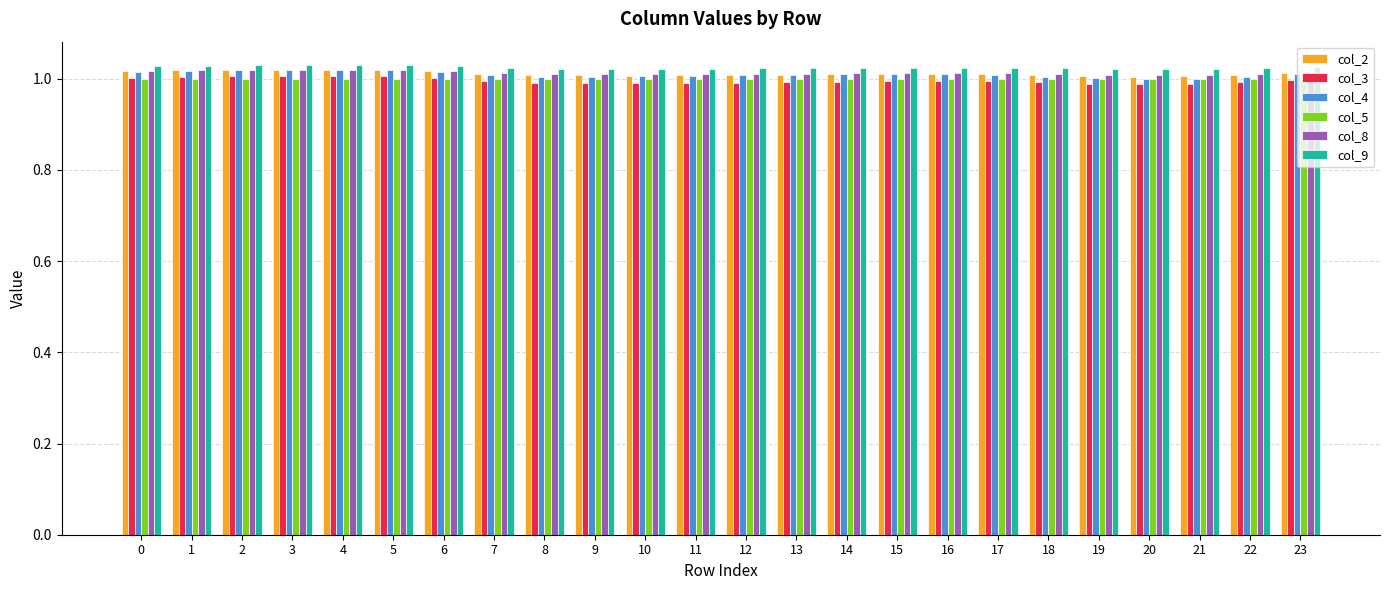

At how many categories does at least one series exceed 1?

24